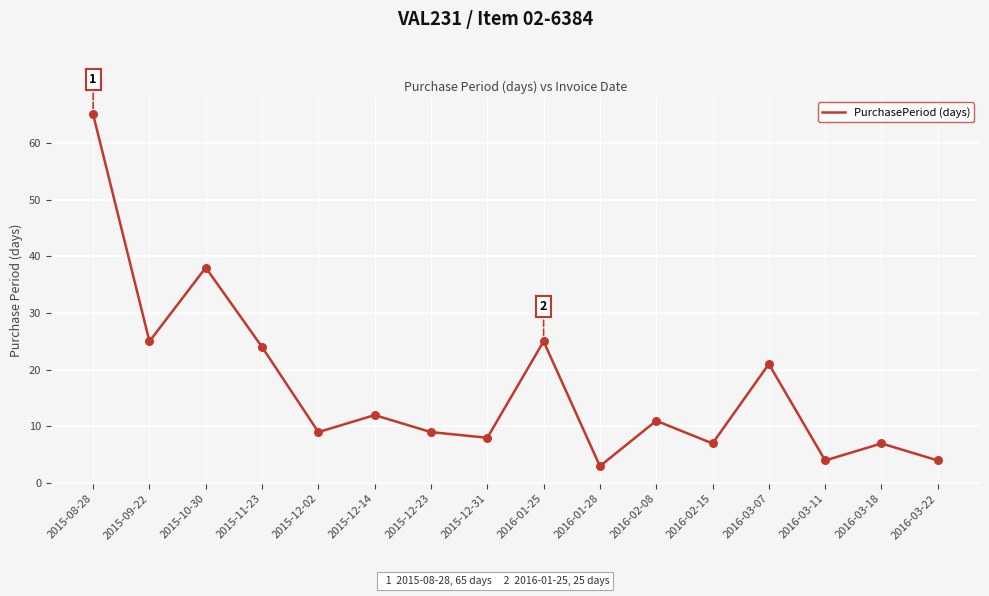

What is the change in value from 2016-03-07 to 2016-03-22?

-17